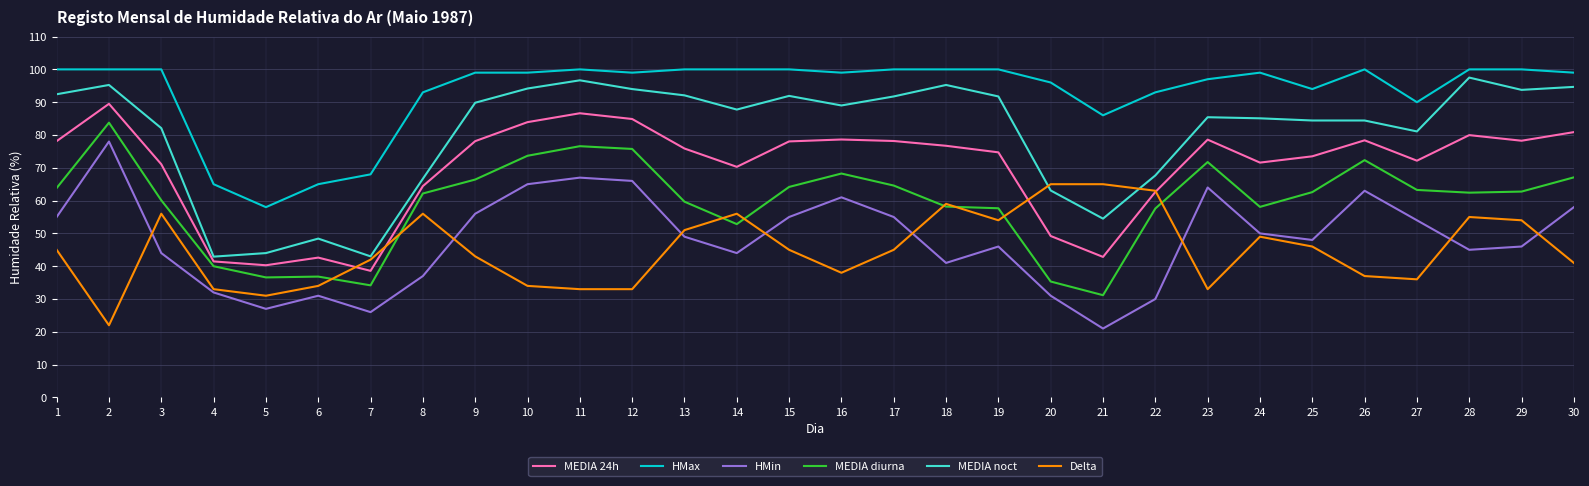

Between 8 and 29, which series saw the biggest shift?

MEDIA noct